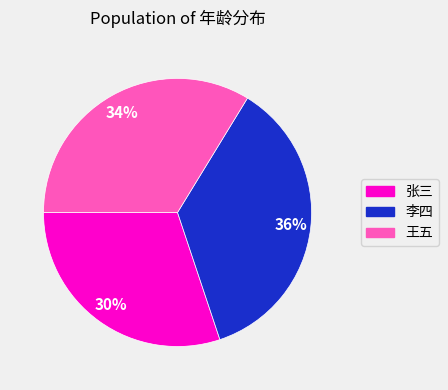

Is there a majority slice in this chart?

No